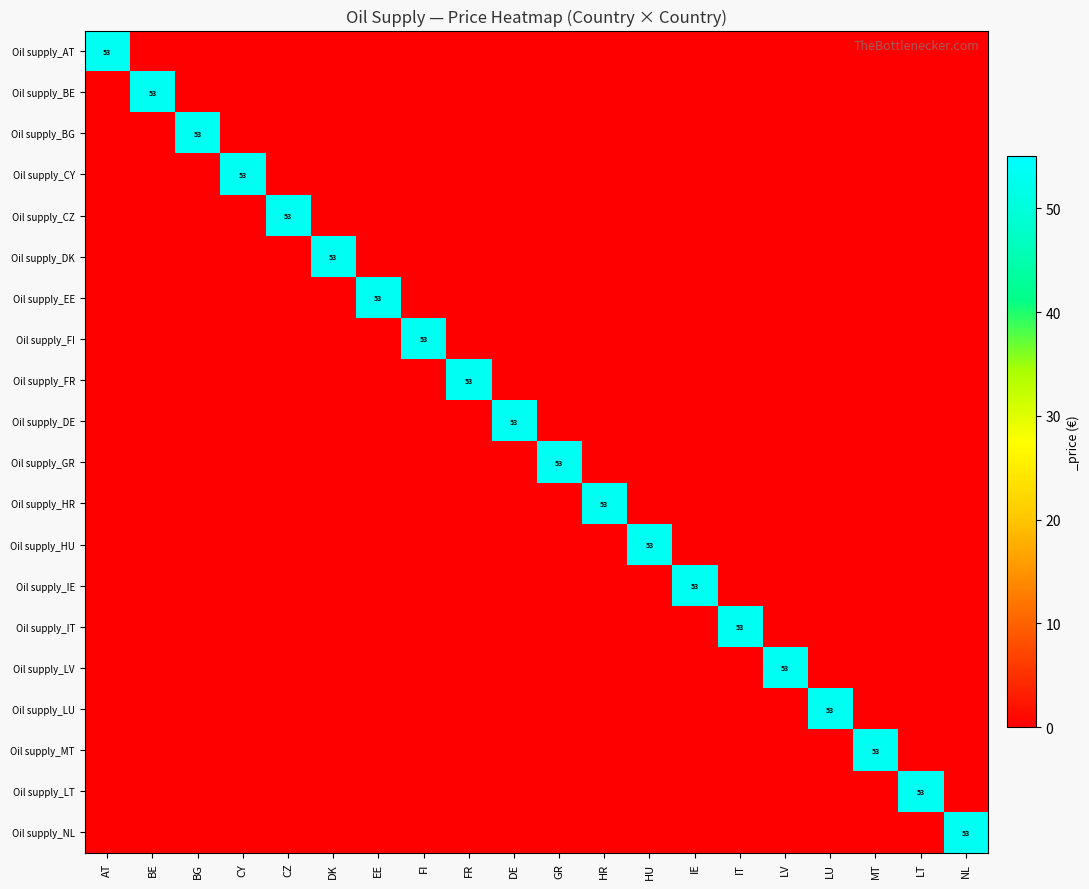

Is it true that Oil supply_IT equals 53 at IT?

True